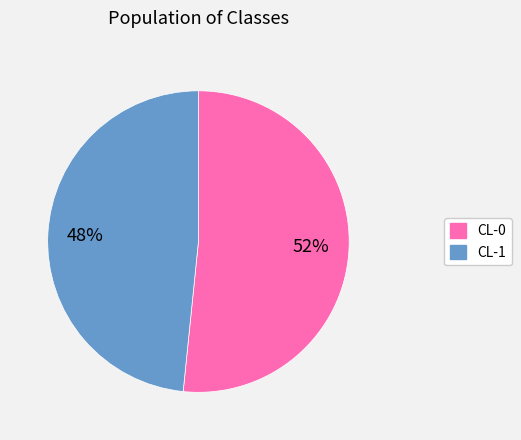

To the nearest percent, what portion does CL-0 represent?

52%